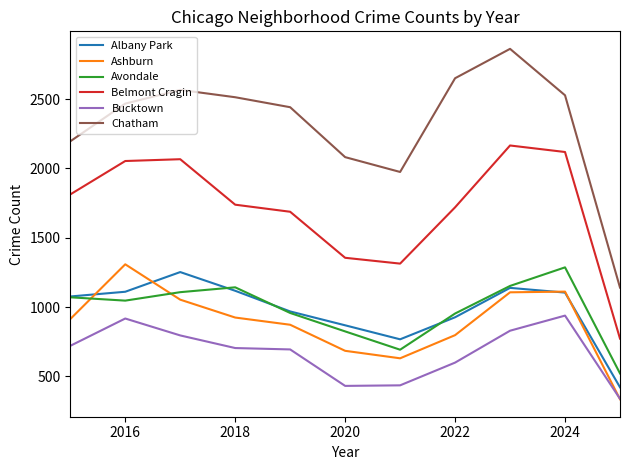

What is the average value of the Albany Park series?

977